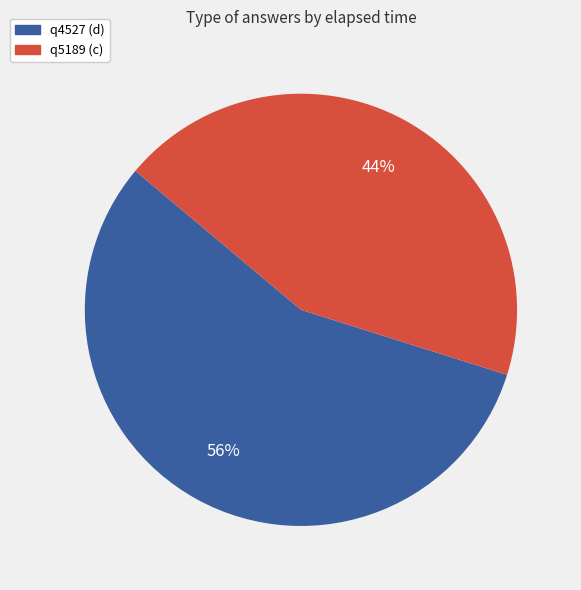

What percentage is the q5189 (c) slice, to the nearest percent?

44%